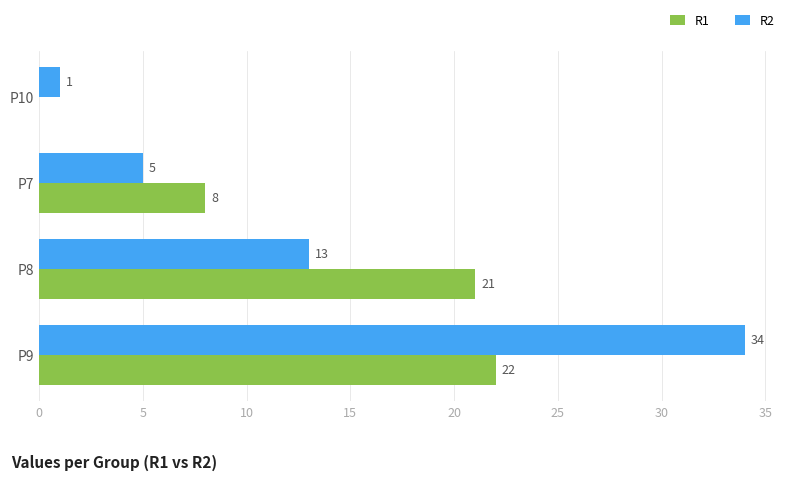

Which series changed the most between P7 and P8?

R1